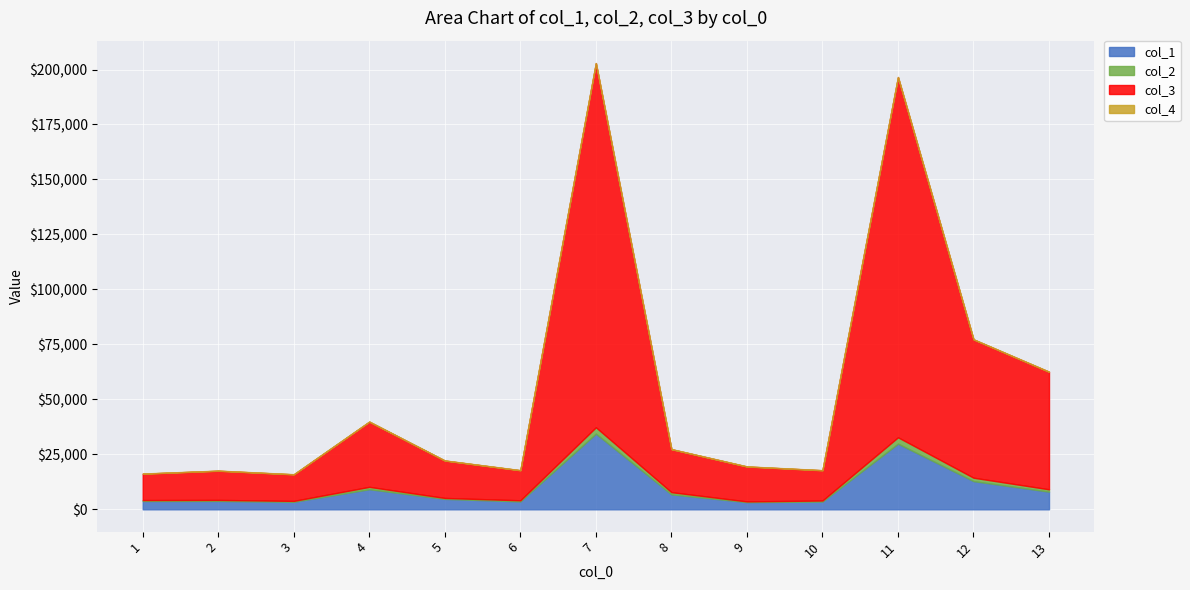

What is the highest value of the col_4 series?

83.0